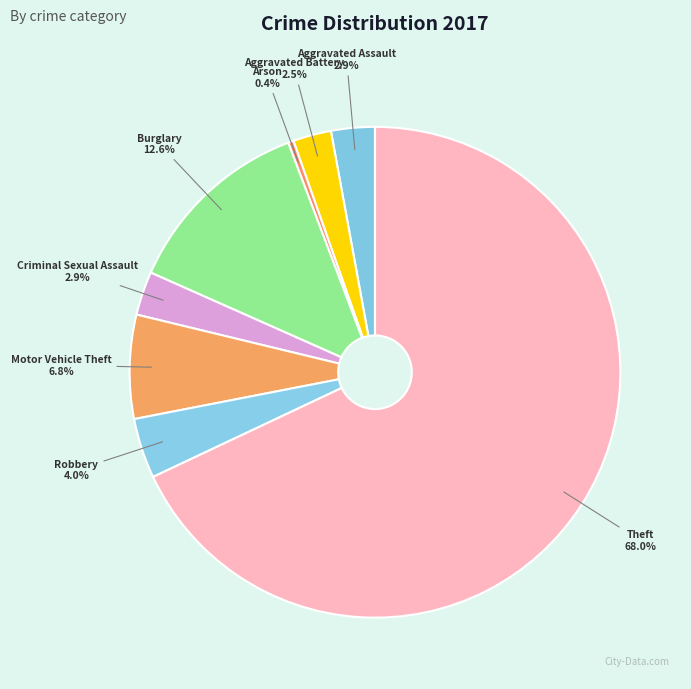

What is the majority slice?

Theft